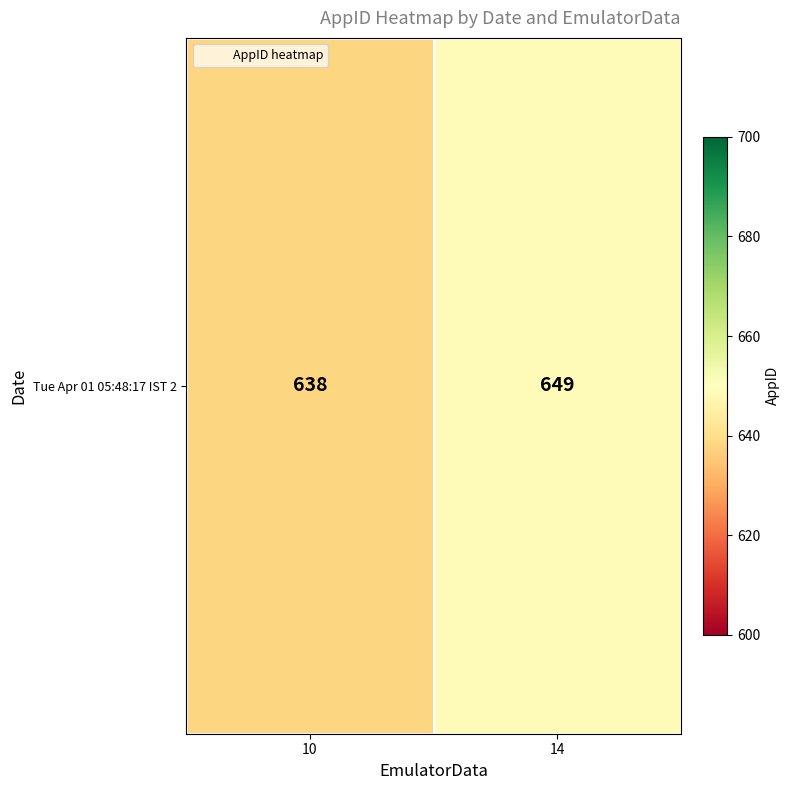

Reading right to left, transcribe all the data shown in this chart.

14=649	10=638